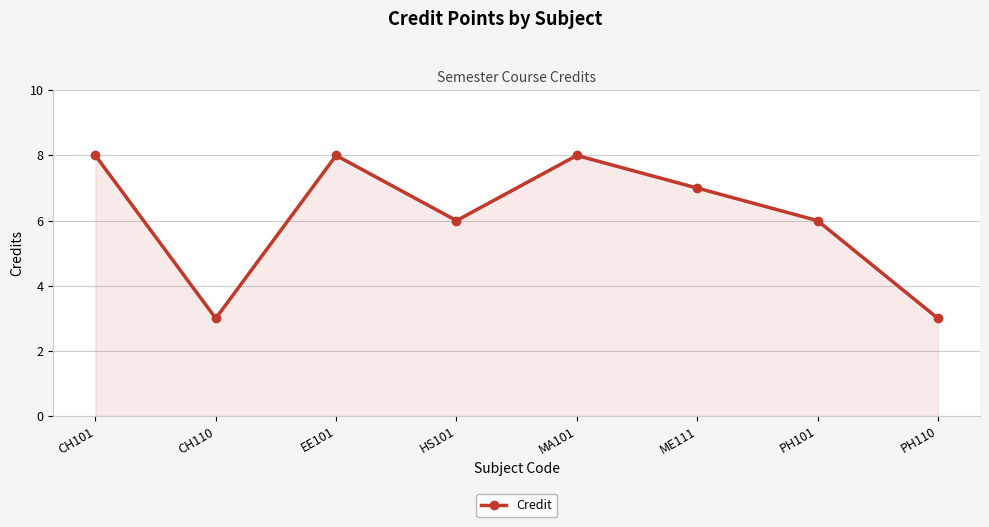

Reading left to right, transcribe all the data shown in this chart.

8	3	8	6	8	7	6	3